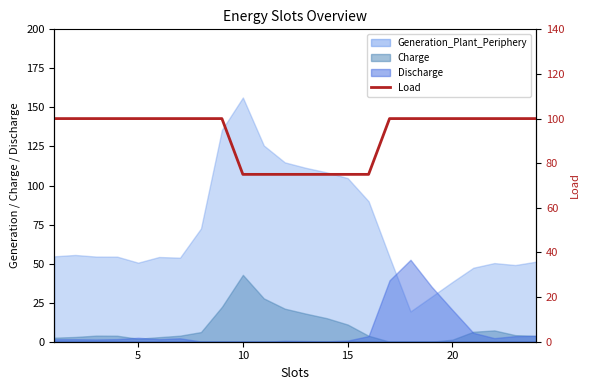

Which category has the lowest value across all series?

10